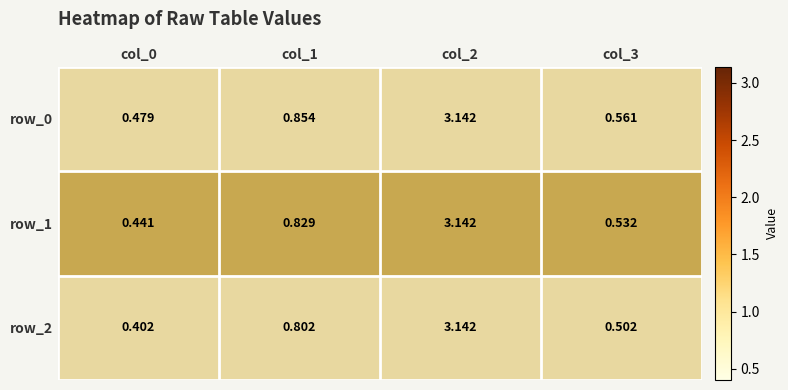

Is the value of row_1 at col_0 greater than the value of row_0 at col_0?

No